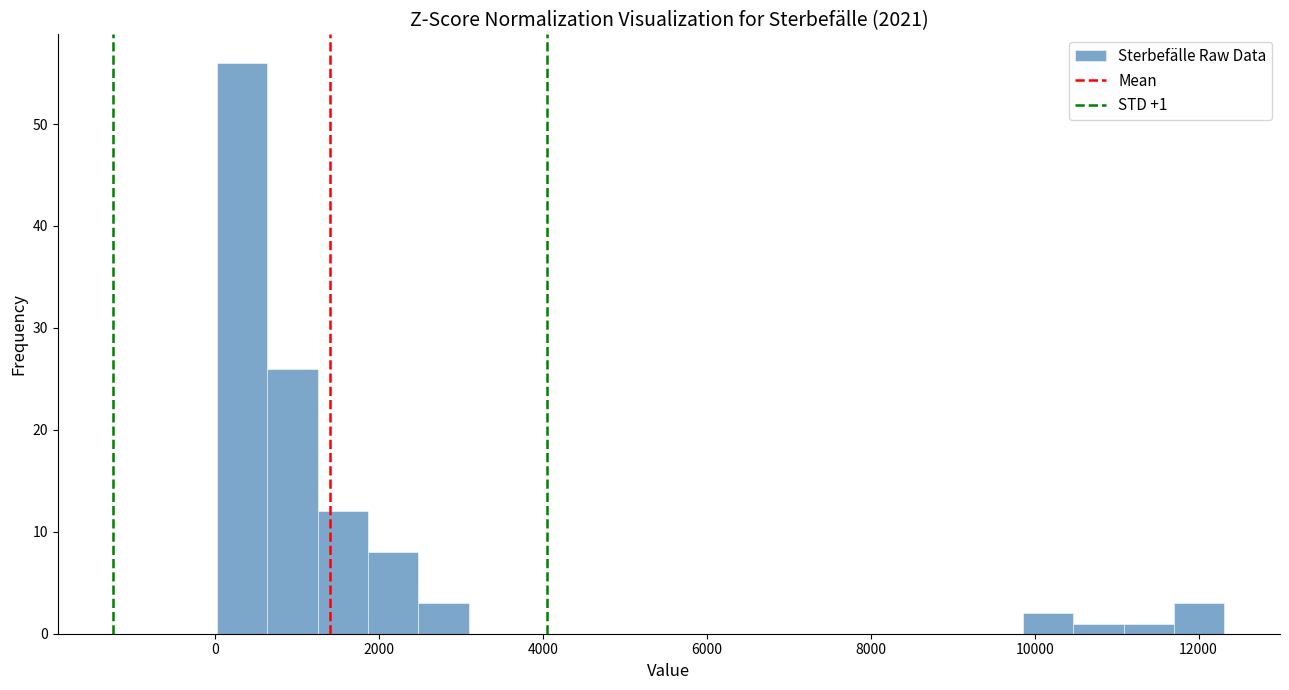

Read against the x-axis, roughly where is the centre of the tallest bar?

400